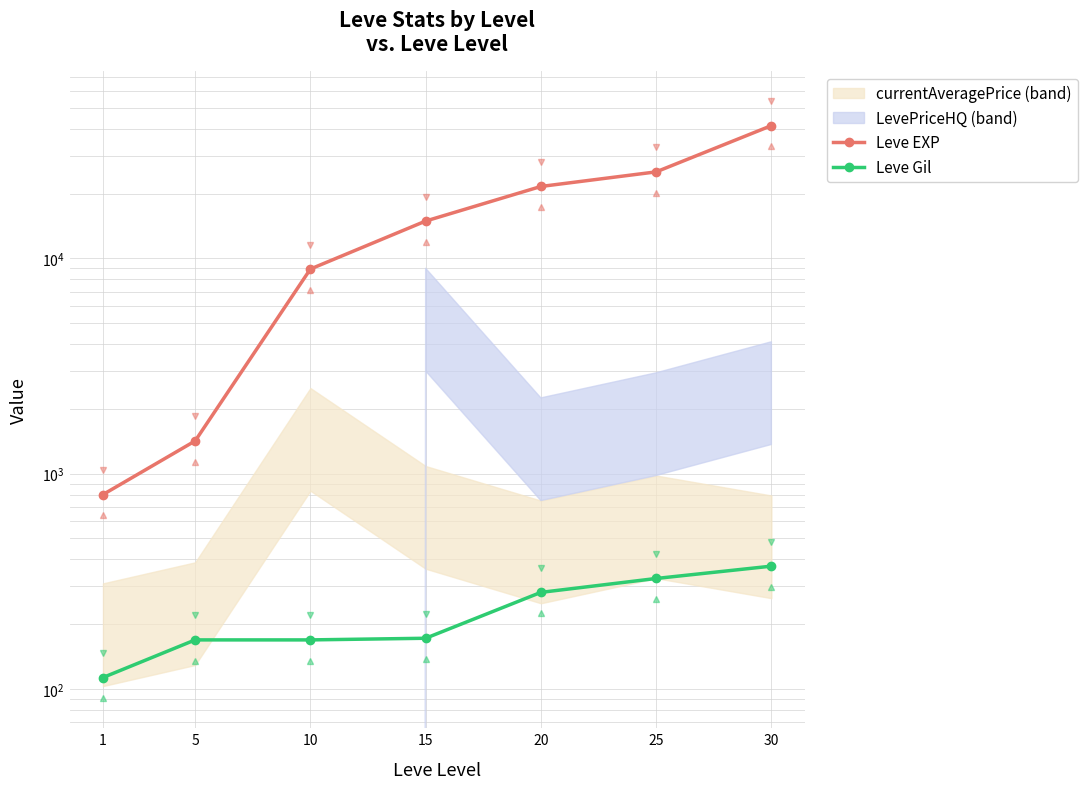

At which category is the sum across all series the highest?

30